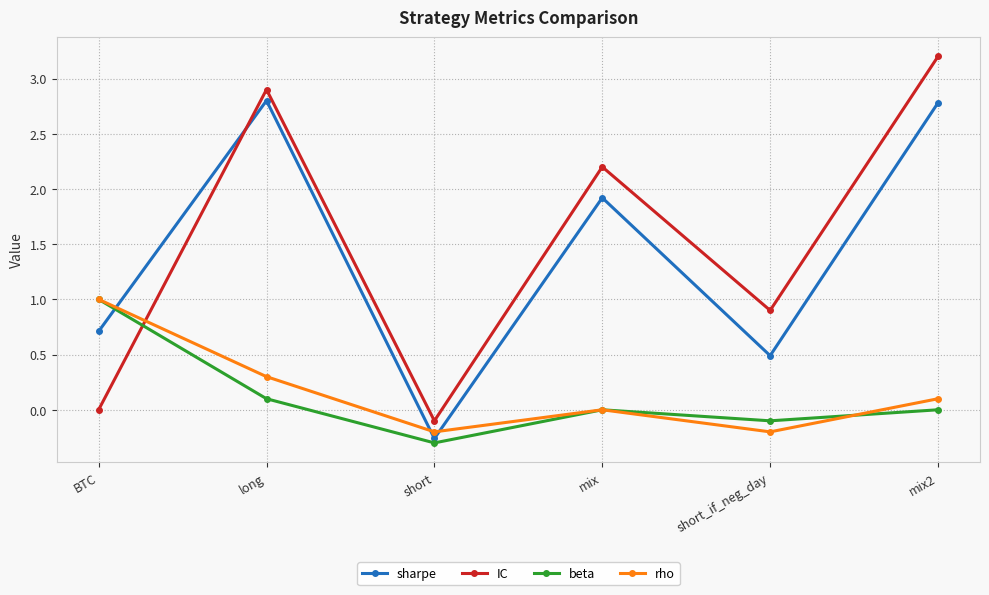

What is the total value across all series at long?

6.1